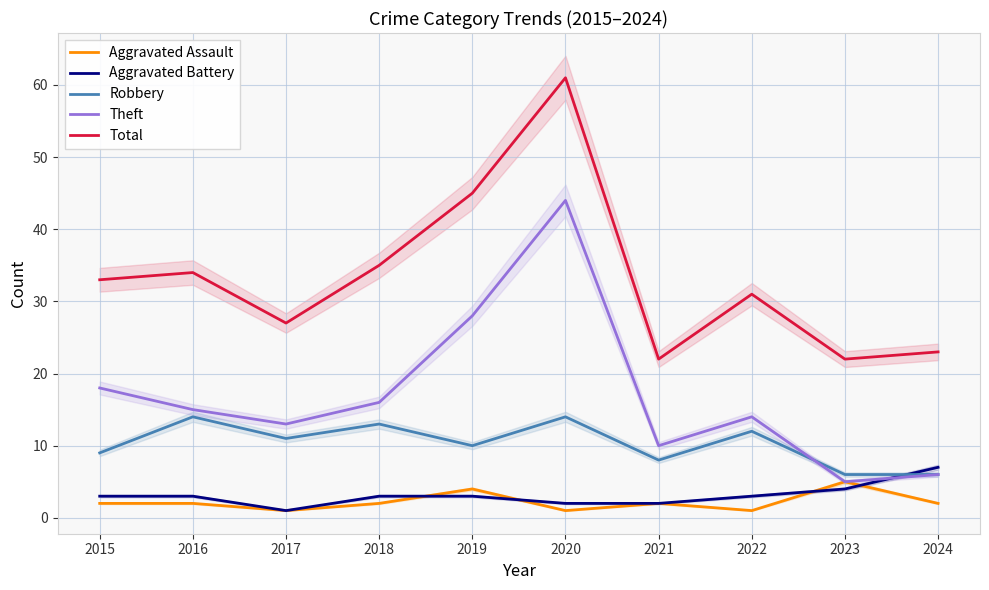

Reading left to right, what are all the values shown in this chart?

Aggravated Assault: 2015=2	2016=2	2017=1	2018=2	2019=4	2020=1	2021=2	2022=1	2023=5	2024=2
Aggravated Battery: 2015=3	2016=3	2017=1	2018=3	2019=3	2020=2	2021=2	2022=3	2023=4	2024=7
Robbery: 2015=9	2016=14	2017=11	2018=13	2019=10	2020=14	2021=8	2022=12	2023=6	2024=6
Theft: 2015=18	2016=15	2017=13	2018=16	2019=28	2020=44	2021=10	2022=14	2023=5	2024=6
Total: 2015=33	2016=34	2017=27	2018=35	2019=45	2020=61	2021=22	2022=31	2023=22	2024=23